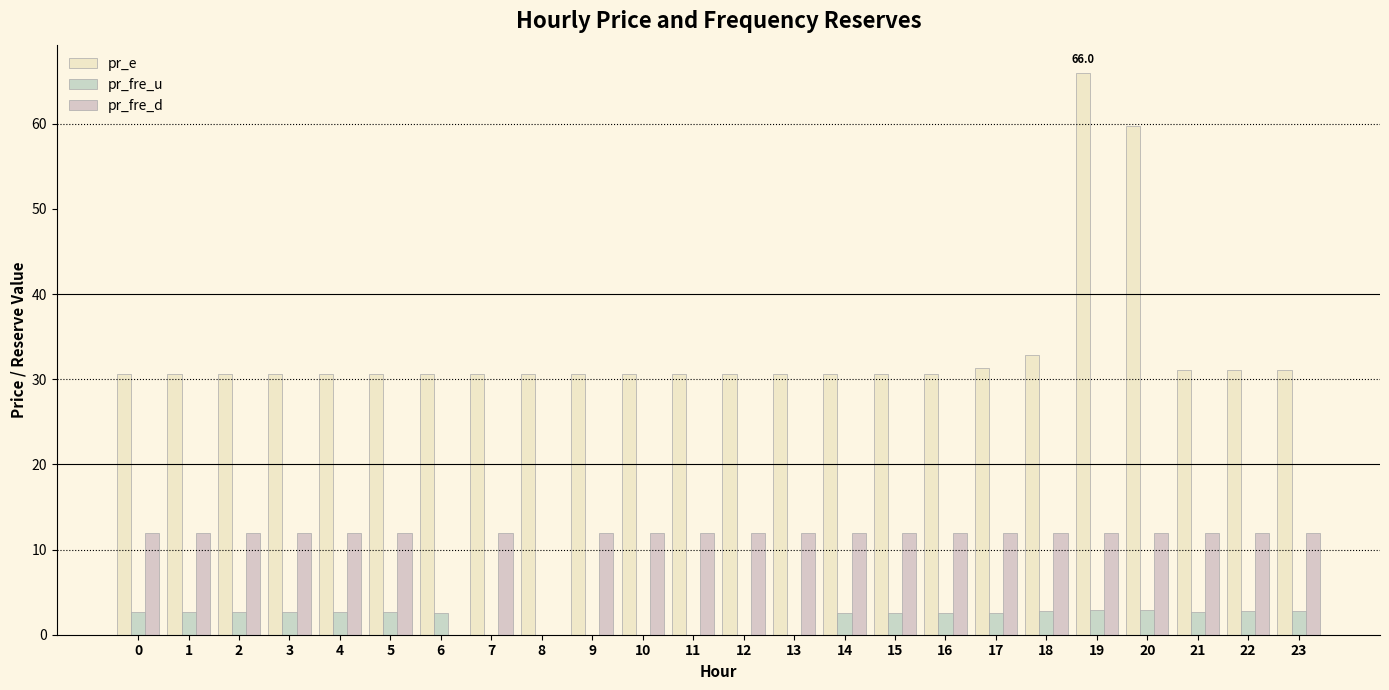

At which label does pr_fre_u reach its minimum?

7